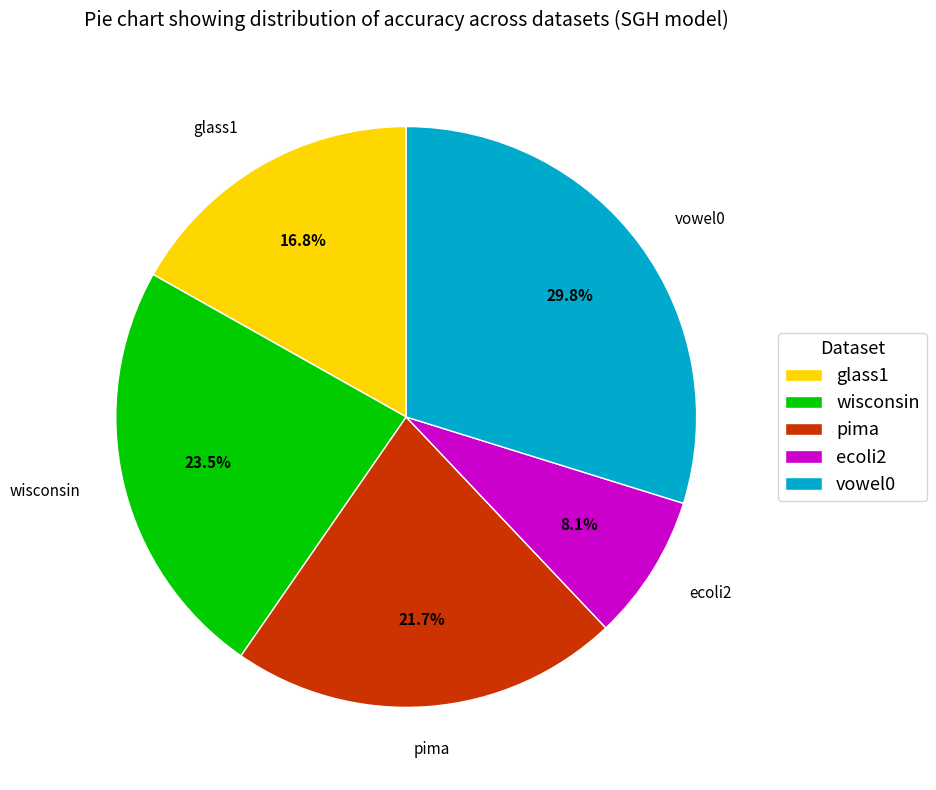

True or false: glass1 accounts for 27% of the total.

False